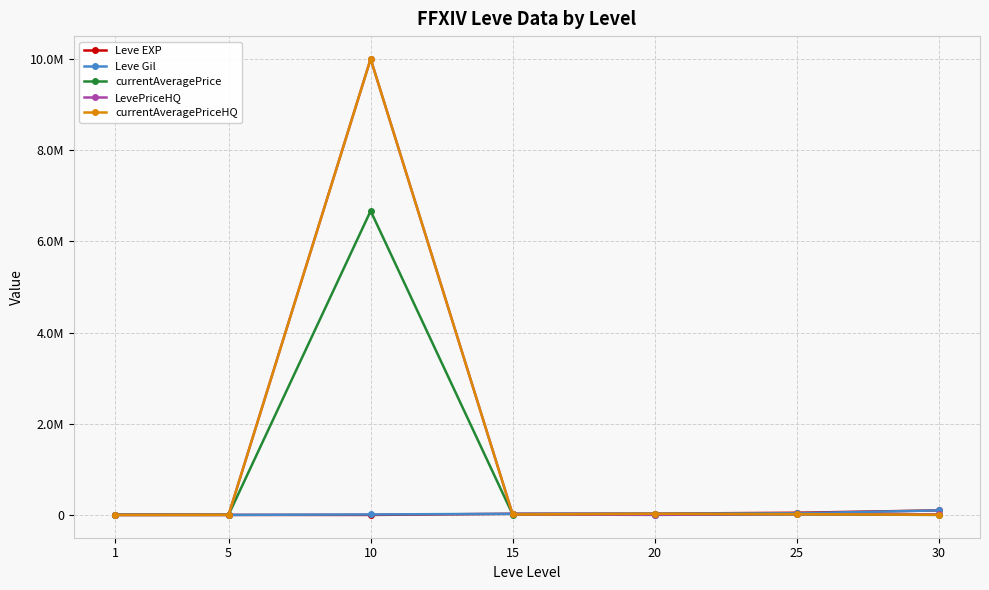

What is the spread (max minus min) of values at 10?

10000597